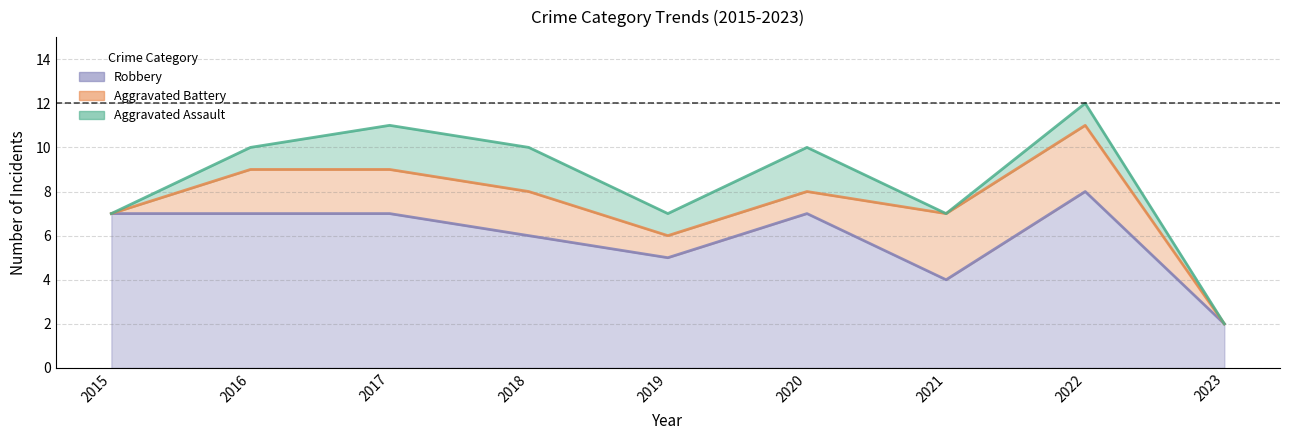

Which series has the largest total across all categories?

Robbery